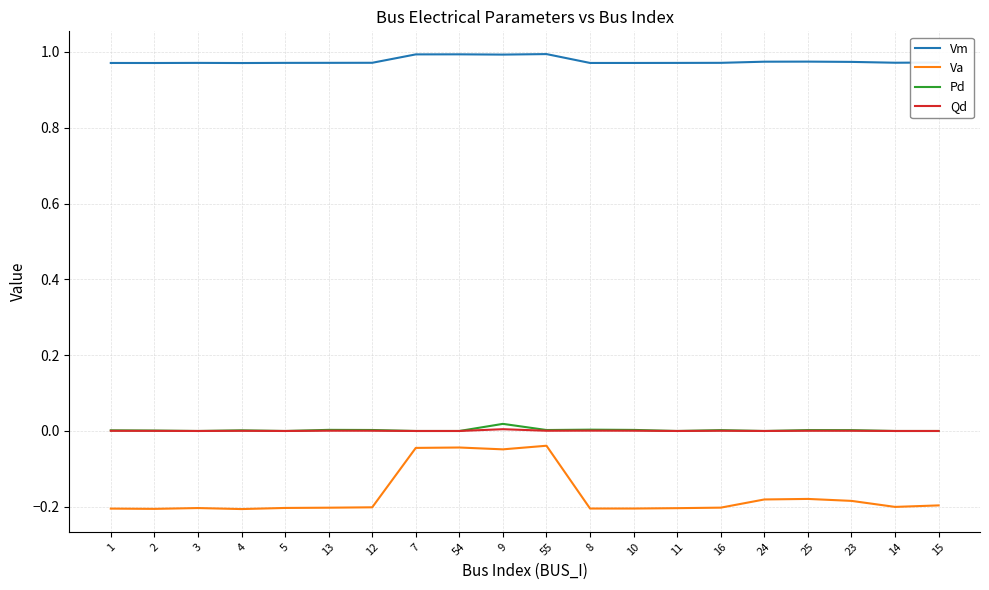

Count the Vm values in the range 0 to 1.

20